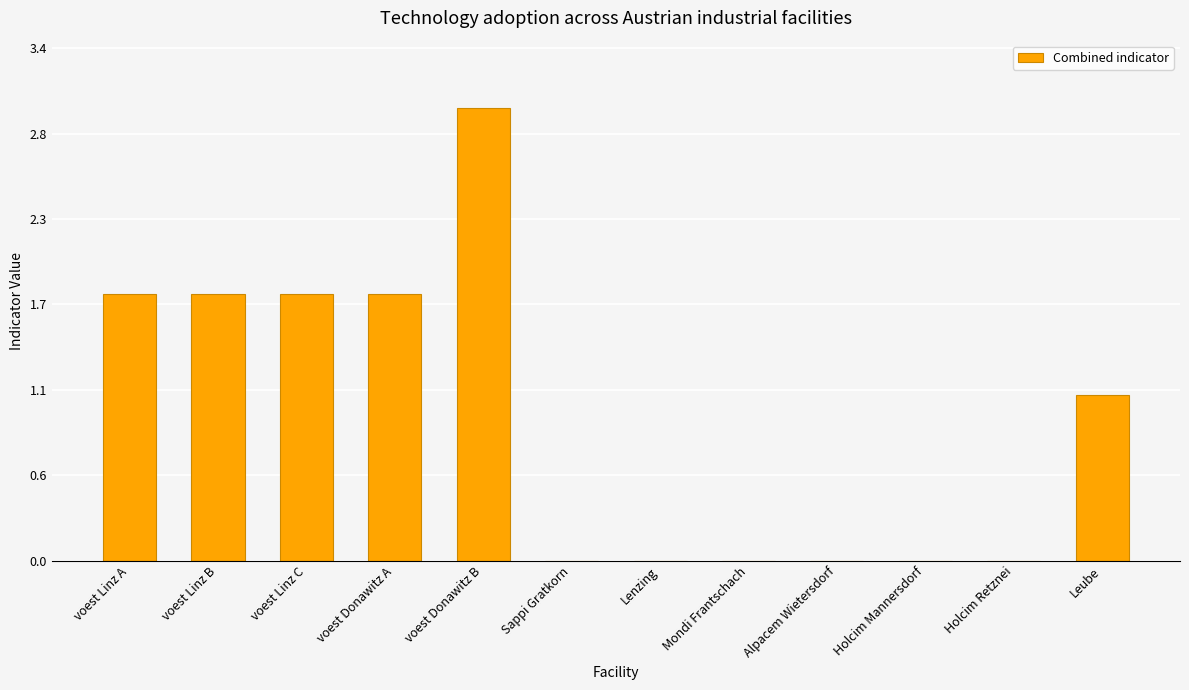

What is the change in value from voest Linz C to voest Donawitz B?

+1.2